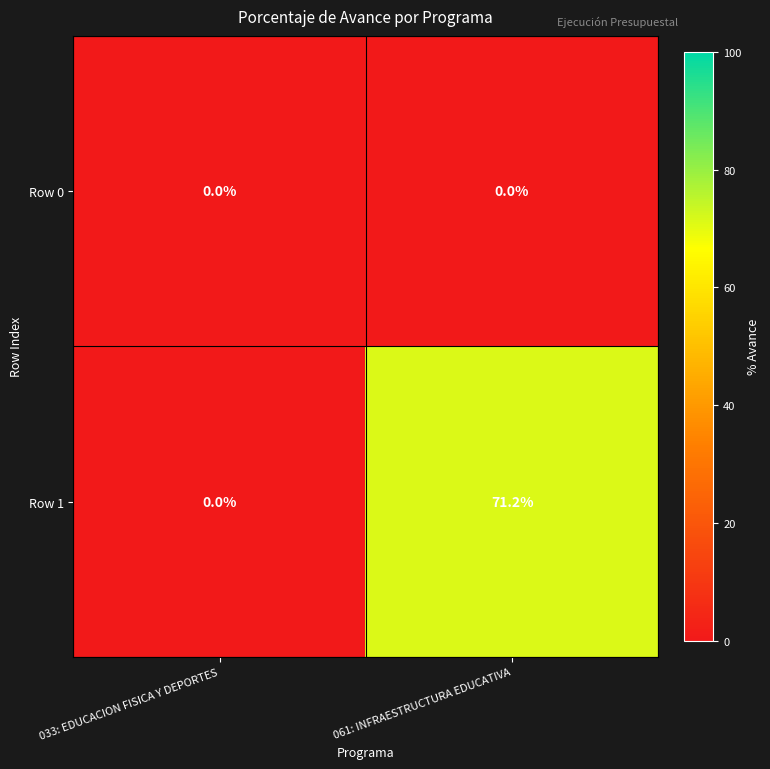

Which series has the largest range (max minus min)?

Row 1